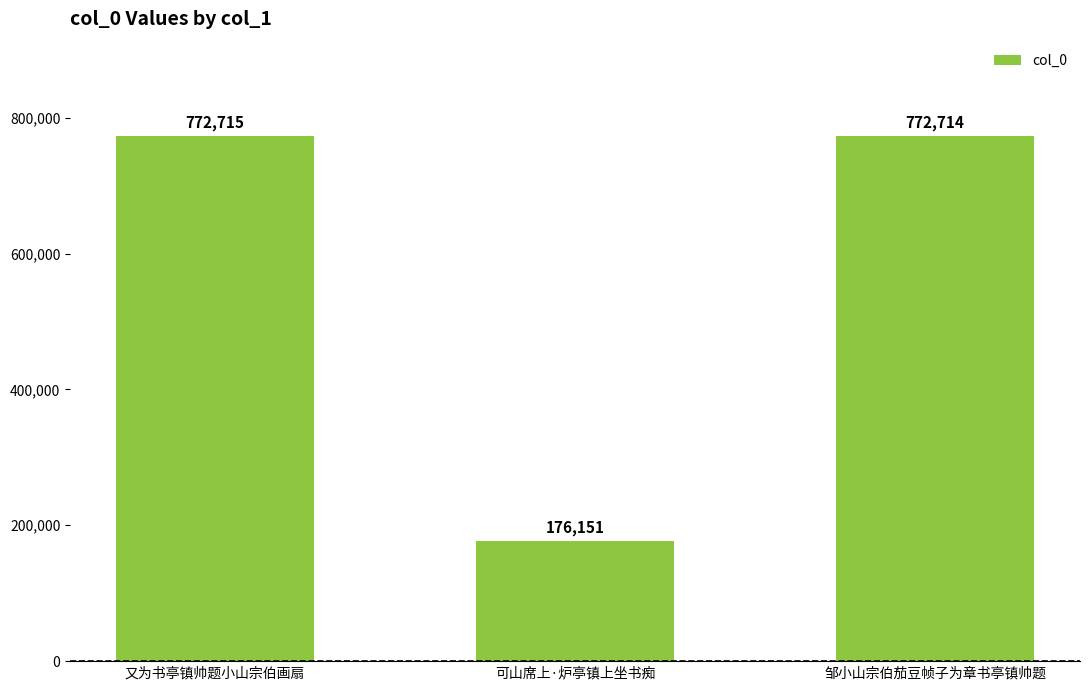

Where is the data nearest to the value 474433?

邹小山宗伯茄豆帧子为章书亭镇帅题